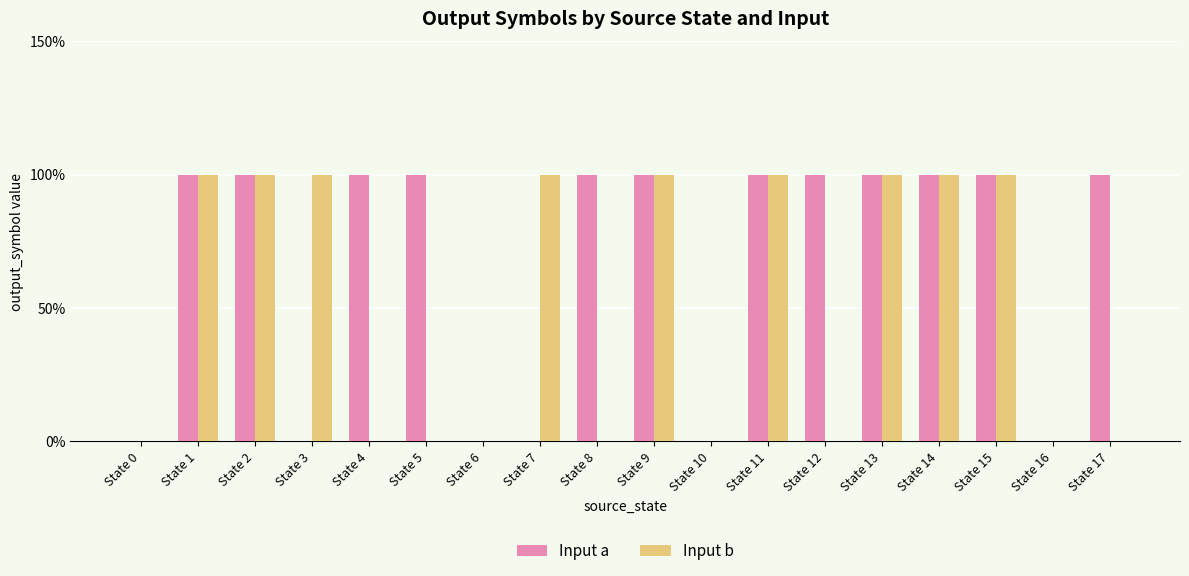

What are all the series names shown in the legend?

Input a, Input b